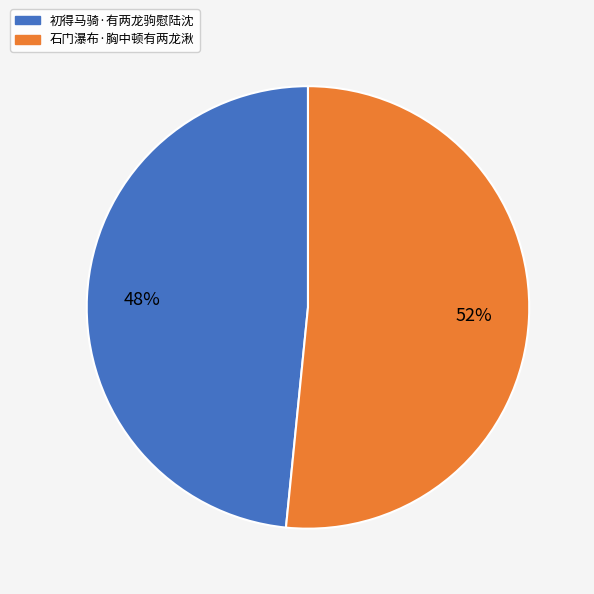

Which slice is the largest?

石门瀑布·胸中顿有两龙湫